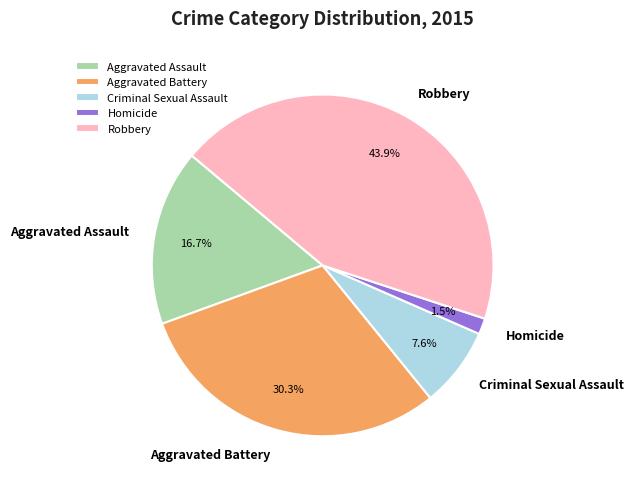

What is the ratio of the value at Robbery to the value at Aggravated Assault?

2.6